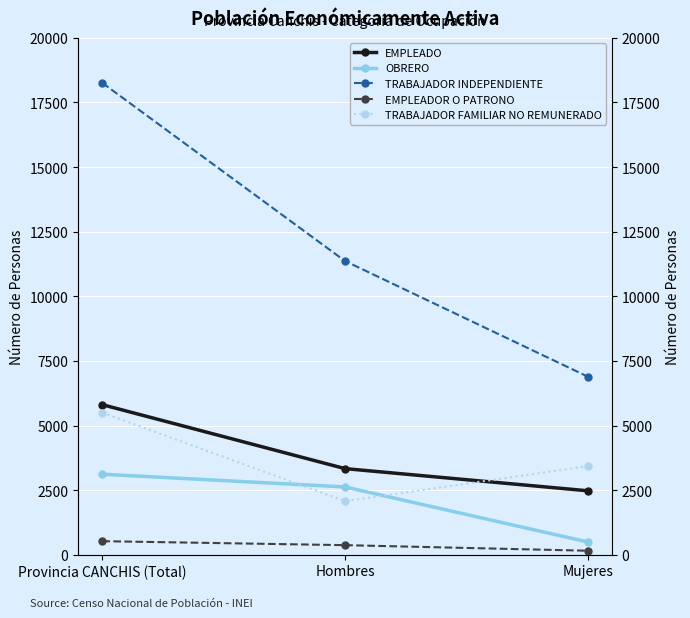

List the labels in order of TRABAJADOR INDEPENDIENTE value, smallest first.

Mujeres, Hombres, Provincia CANCHIS (Total)